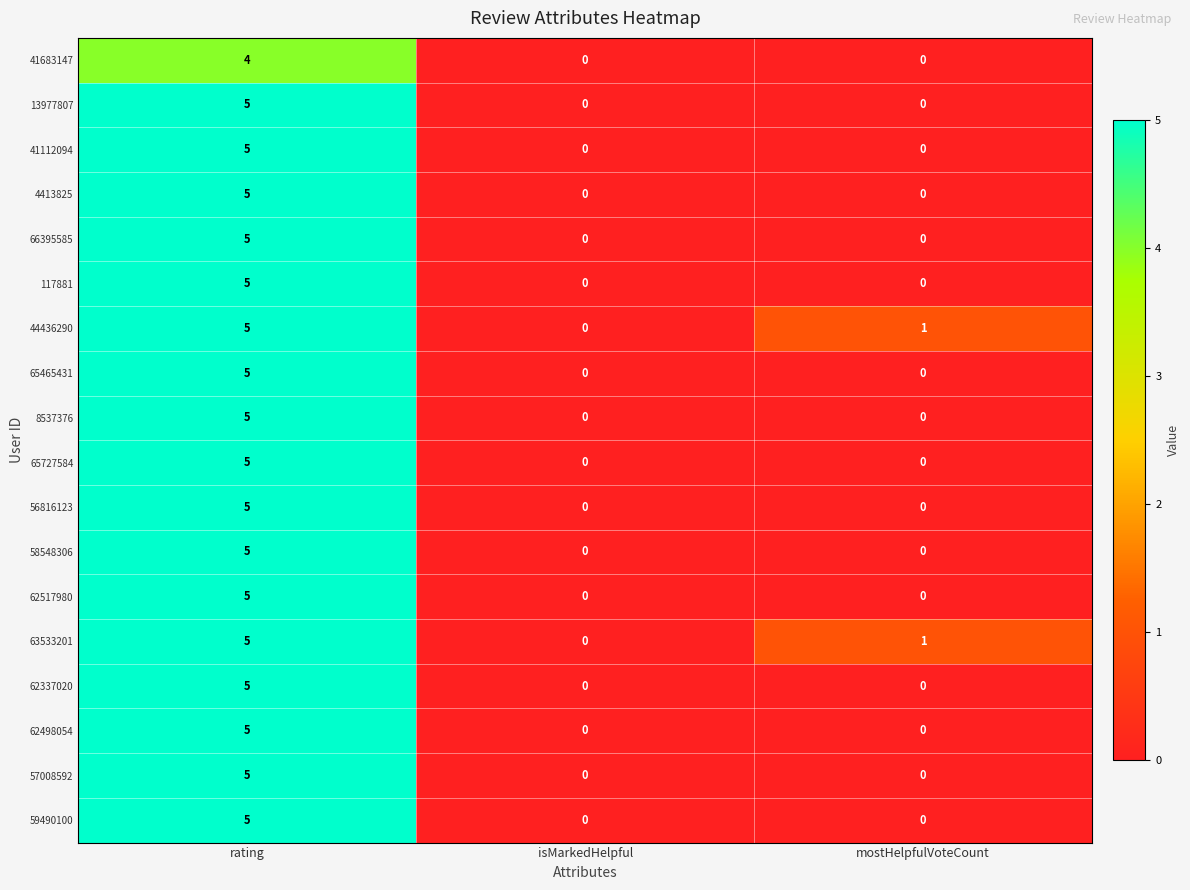

What is the total value across all series at rating?

89